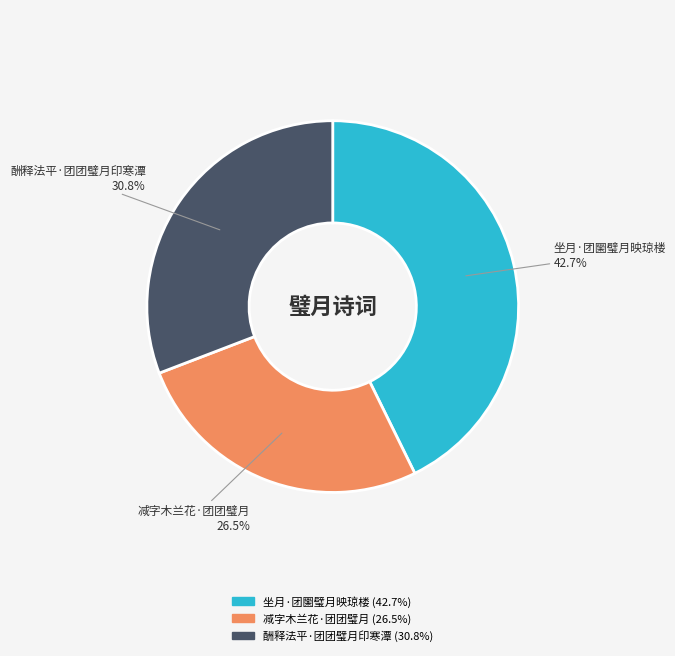

How many slices are in this pie chart?

3